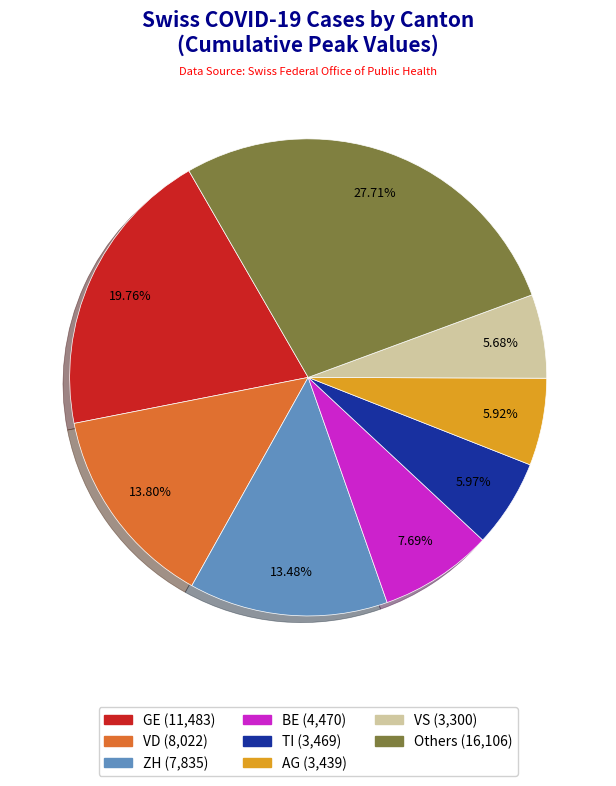

Count the number of slices in the pie.

8